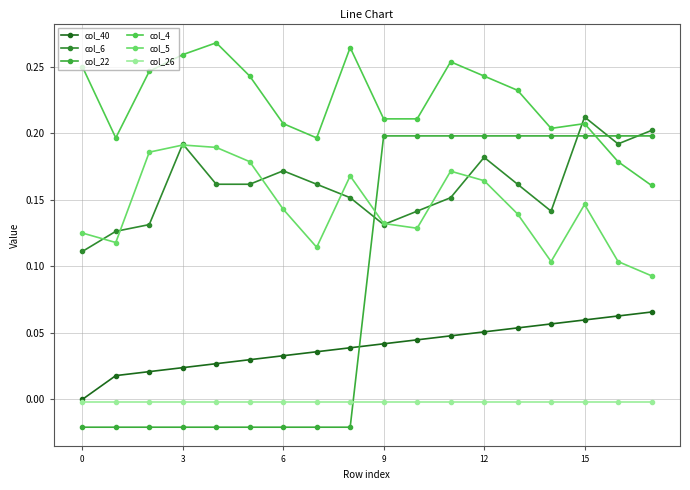

True or false: col_4 and col_6 intersect in this chart.

True